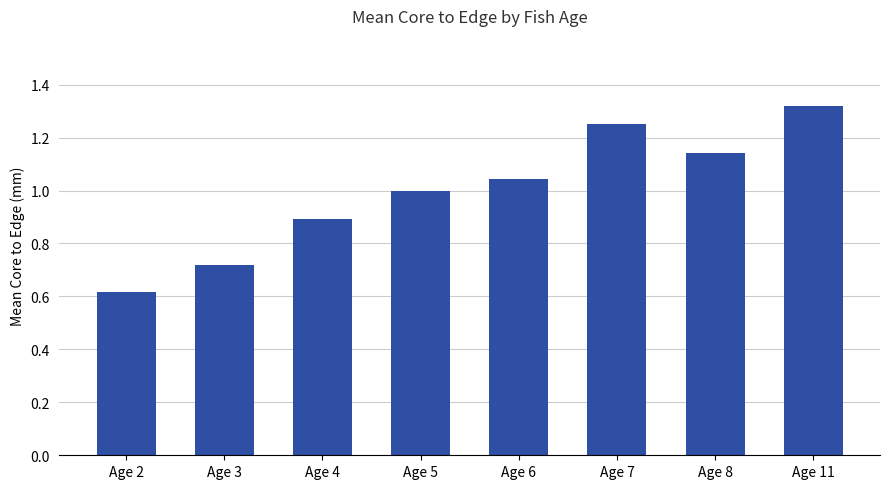

What is the sum of the values at Age 5 and Age 8?

2.1